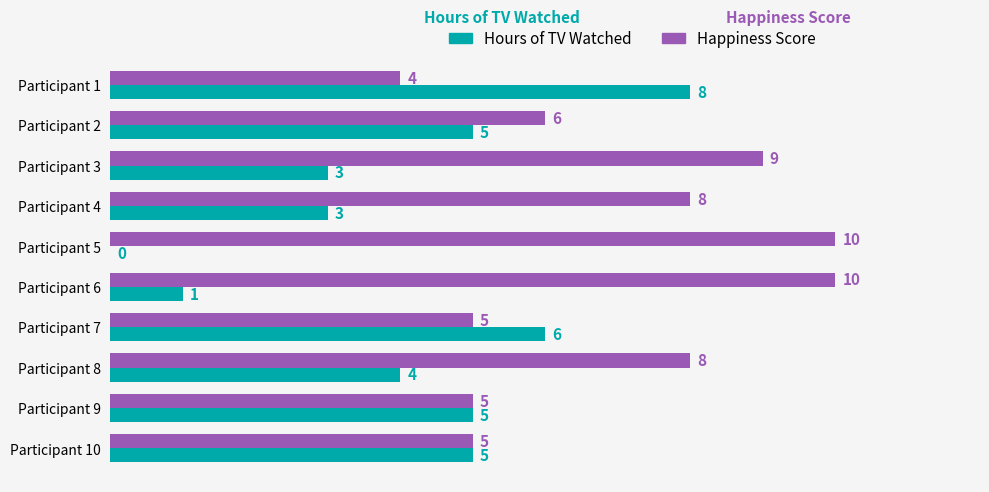

What is the highest value of the Hours of TV Watched series?

8